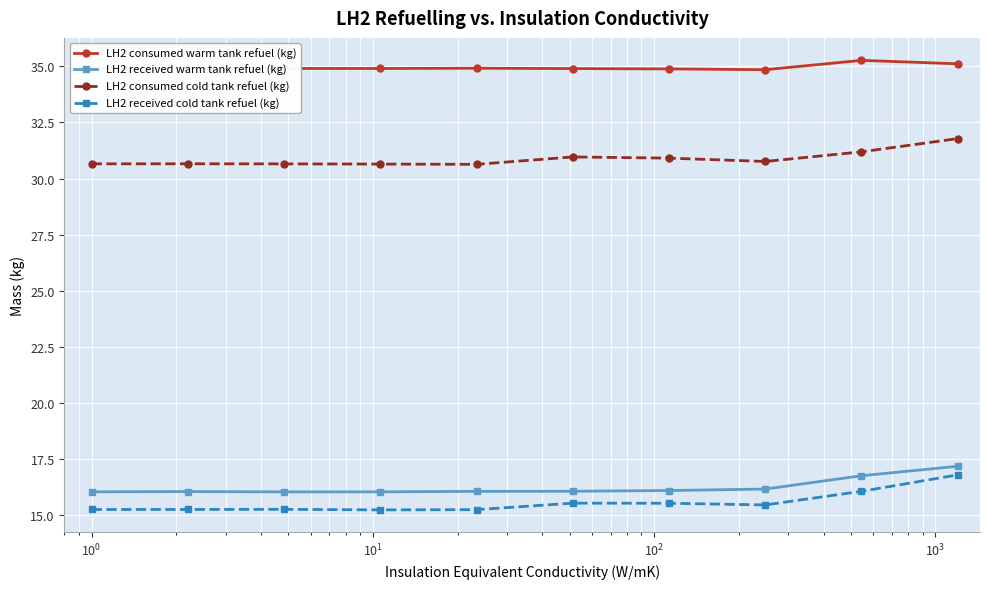

What is the difference between the maximum and minimum values in the LH2 consumed cold tank refuel (kg) series?

1.1